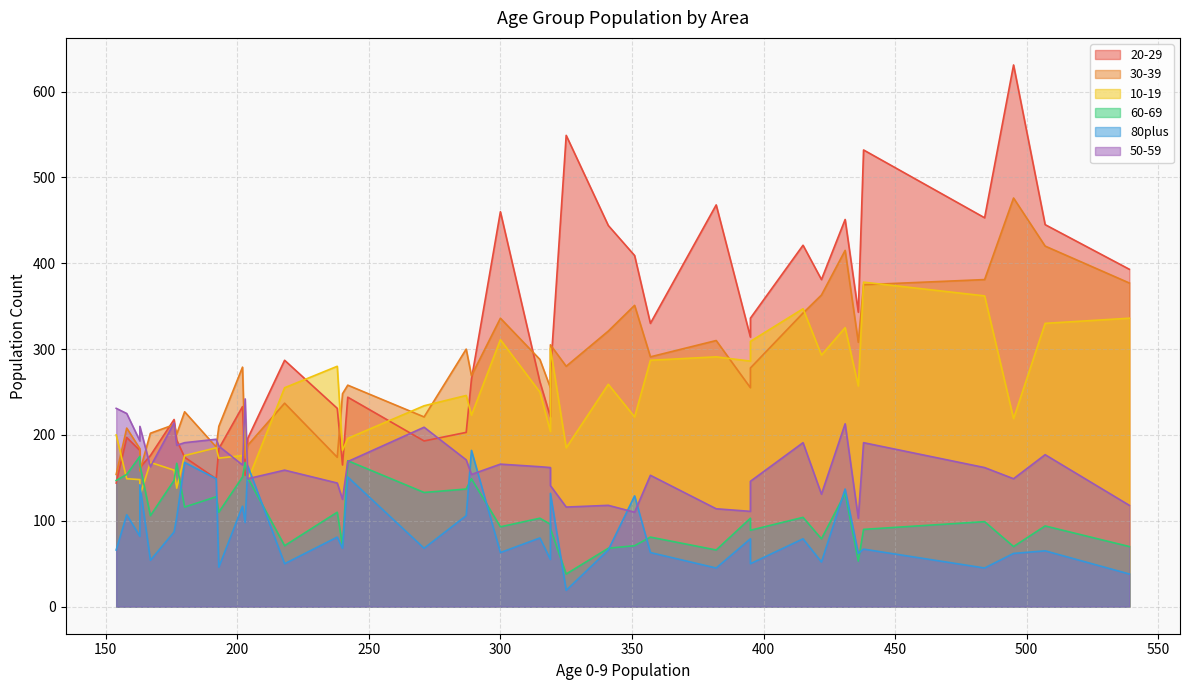

Reading left to right, extract all data points from this chart.

20-29: E01015693=153	E01015694=149	E01015695=193	E01015696=165	E01015697=203	E01015698=409	E01015699=444	E01015700=451	E01015701=453	E01015702=330	E01015703=421	E01015704=393	E01015705=549	E01015706=162	E01015707=182	E01015708=144	E01015709=197	E01015710=218	E01015711=262	E01015712=265	E01015713=196	E01015714=244	E01015715=336	E01015716=272	E01015717=221	E01015718=233	E01015719=194	E01015720=287	E01015721=174	E01015722=176	E01015723=184	E01015724=445	E01015725=343	E01015726=532	E01015727=468	E01015728=314	E01015729=460	E01015730=631	E01015731=381	E01015732=231
30-39: E01015693=173	E01015694=186	E01015695=221	E01015696=248	E01015697=300	E01015698=351	E01015699=321	E01015700=415	E01015701=381	E01015702=291	E01015703=342	E01015704=377	E01015705=280	E01015706=158	E01015707=184	E01015708=154	E01015709=208	E01015710=212	E01015711=288	E01015712=269	E01015713=188	E01015714=258	E01015715=278	E01015716=305	E01015717=255	E01015718=279	E01015719=201	E01015720=237	E01015721=227	E01015722=202	E01015723=210	E01015724=420	E01015725=308	E01015726=375	E01015727=310	E01015728=255	E01015729=336	E01015730=476	E01015731=363	E01015732=174
10-19: E01015693=219	E01015694=185	E01015695=234	E01015696=182	E01015697=246	E01015698=221	E01015699=259	E01015700=325	E01015701=362	E01015702=287	E01015703=347	E01015704=336	E01015705=185	E01015706=129	E01015707=148	E01015708=200	E01015709=149	E01015710=159	E01015711=250	E01015712=223	E01015713=147	E01015714=196	E01015715=309	E01015716=301	E01015717=204	E01015718=176	E01015719=138	E01015720=255	E01015721=176	E01015722=168	E01015723=173	E01015724=330	E01015725=257	E01015726=378	E01015727=291	E01015728=286	E01015729=311	E01015730=219	E01015731=293	E01015732=280
60-69: E01015693=168	E01015694=128	E01015695=133	E01015696=71	E01015697=137	E01015698=71	E01015699=68	E01015700=132	E01015701=99	E01015702=81	E01015703=104	E01015704=70	E01015705=38	E01015706=165	E01015707=175	E01015708=147	E01015709=154	E01015710=147	E01015711=103	E01015712=149	E01015713=150	E01015714=170	E01015715=89	E01015716=91	E01015717=96	E01015718=151	E01015719=167	E01015720=71	E01015721=116	E01015722=106	E01015723=110	E01015724=94	E01015725=53	E01015726=90	E01015727=66	E01015728=103	E01015729=93	E01015730=70	E01015731=79	E01015732=110
80plus: E01015693=98	E01015694=149	E01015695=68	E01015696=68	E01015697=106	E01015698=129	E01015699=66	E01015700=137	E01015701=45	E01015702=63	E01015703=79	E01015704=38	E01015705=19	E01015706=142	E01015707=82	E01015708=66	E01015709=107	E01015710=87	E01015711=80	E01015712=182	E01015713=164	E01015714=151	E01015715=50	E01015716=132	E01015717=55	E01015718=117	E01015719=104	E01015720=50	E01015721=168	E01015722=54	E01015723=46	E01015724=65	E01015725=62	E01015726=67	E01015727=45	E01015728=79	E01015729=63	E01015730=62	E01015731=52	E01015732=81
50-59: E01015693=242	E01015694=195	E01015695=209	E01015696=125	E01015697=171	E01015698=110	E01015699=118	E01015700=213	E01015701=162	E01015702=153	E01015703=191	E01015704=118	E01015705=116	E01015706=210	E01015707=193	E01015708=231	E01015709=225	E01015710=214	E01015711=163	E01015712=154	E01015713=149	E01015714=169	E01015715=146	E01015716=141	E01015717=162	E01015718=165	E01015719=188	E01015720=159	E01015721=191	E01015722=163	E01015723=187	E01015724=177	E01015725=103	E01015726=191	E01015727=114	E01015728=111	E01015729=166	E01015730=149	E01015731=131	E01015732=144